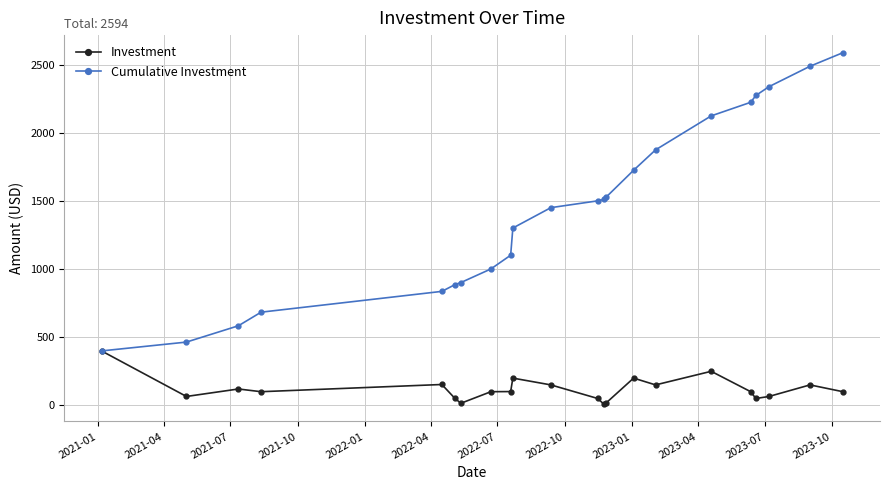

Which series has the widest spread of values?

Cumulative Investment